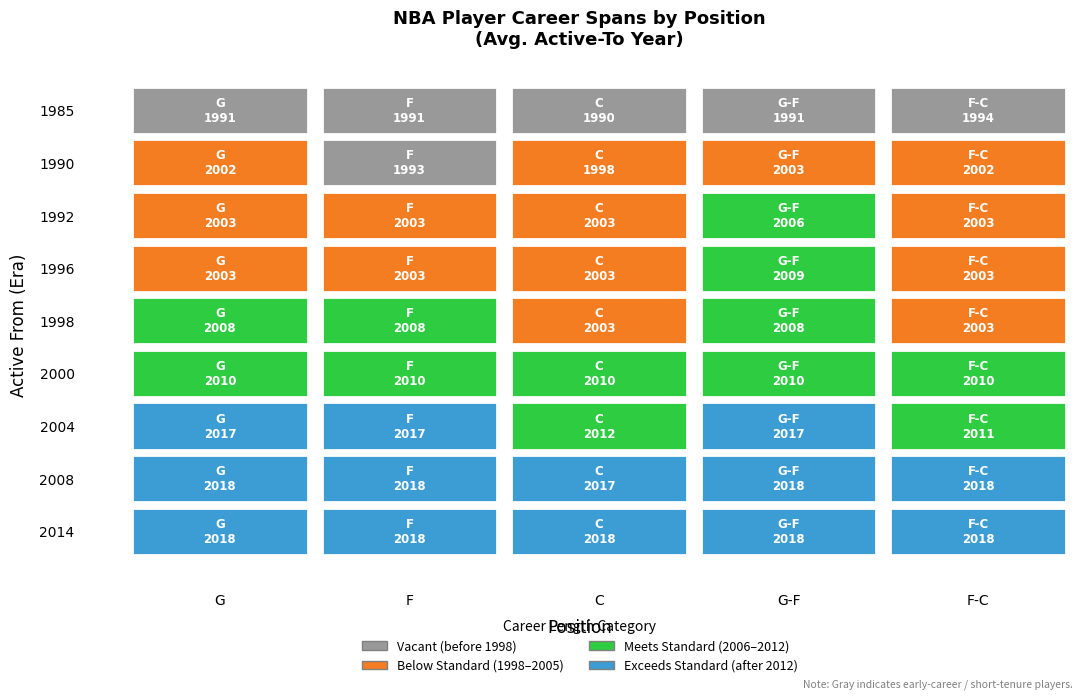

List the labels in order of 2000 value, largest first.

0, 1, 2, 3, 4